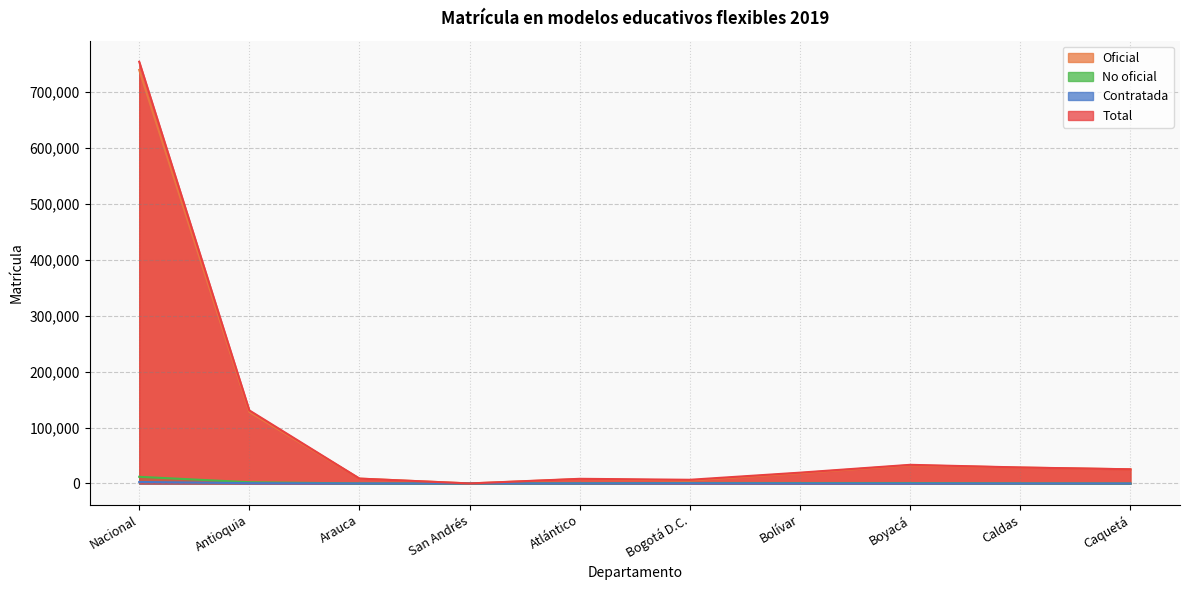

Which series has the largest total across all categories?

Total